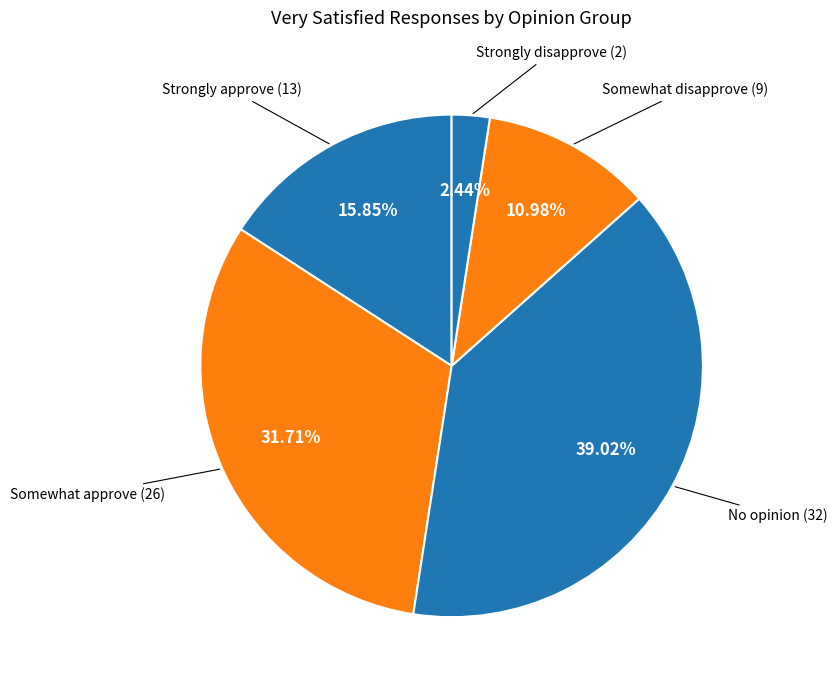

How many segments does this pie chart have?

5